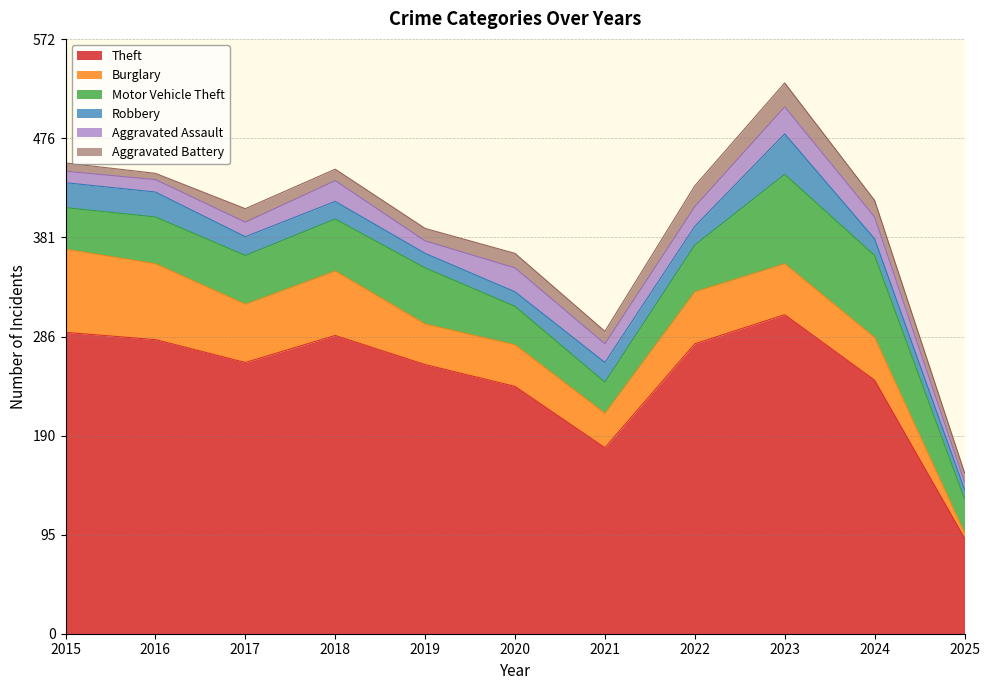

Where is Robbery nearest to the value 24?

2015